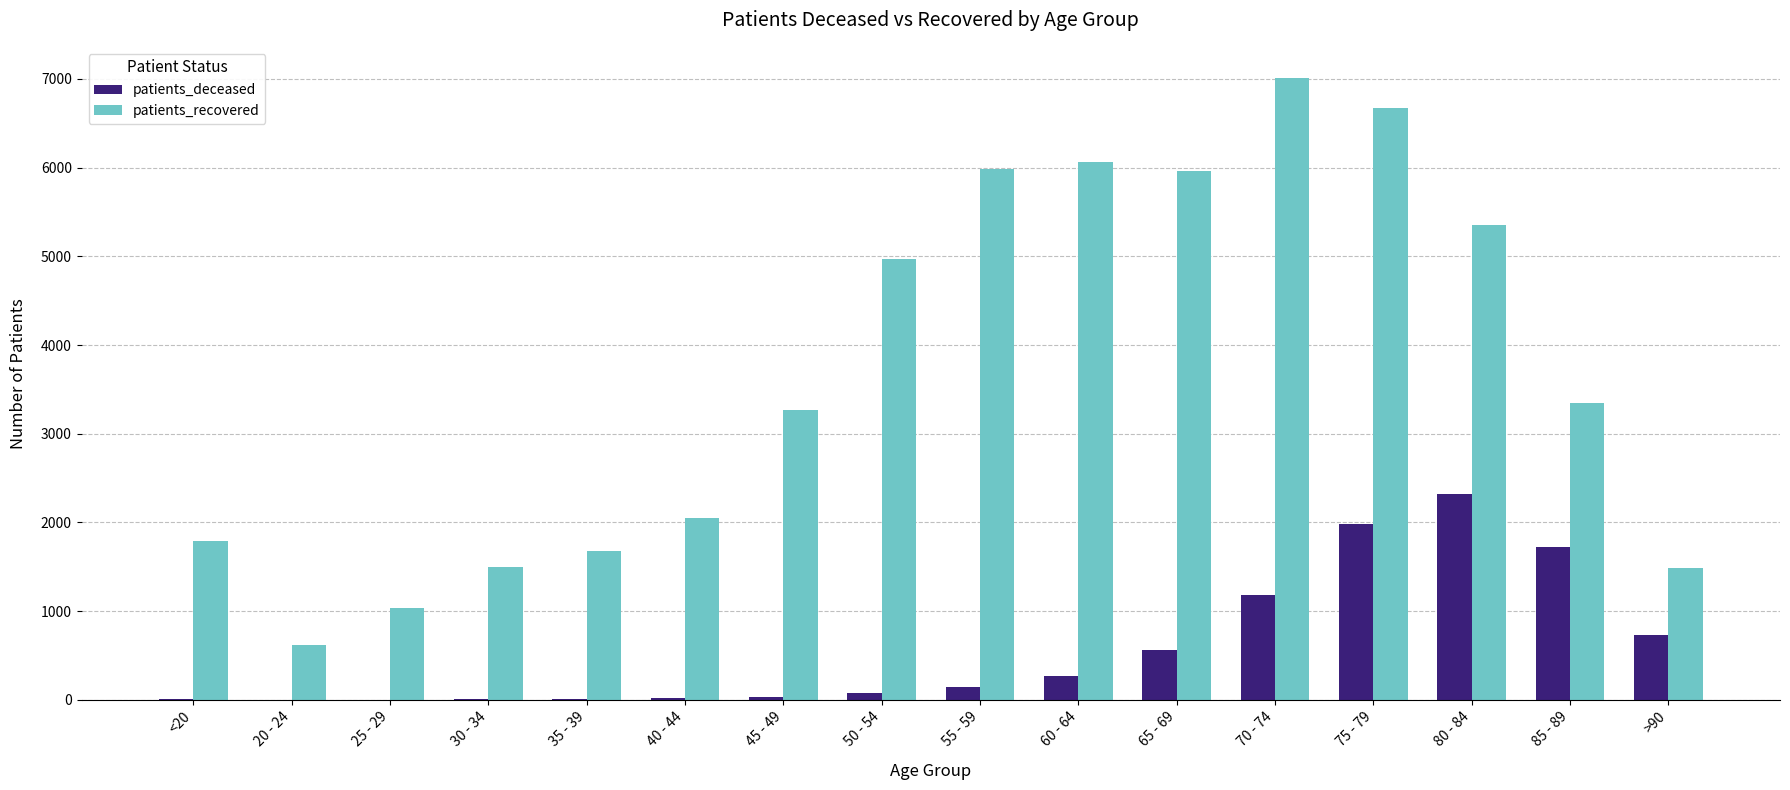

What is the sum of all patients_recovered values?

58781